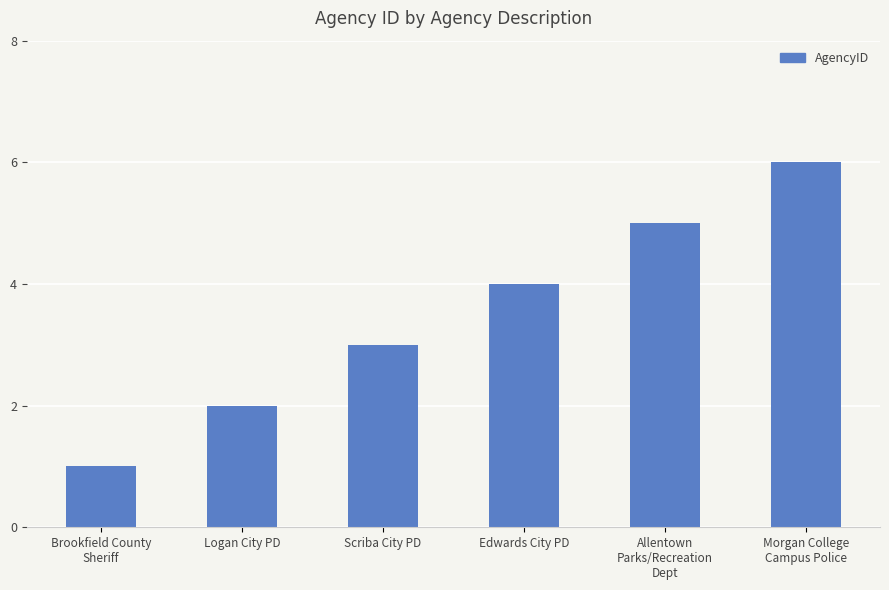

Count the number of categories in the chart.

6